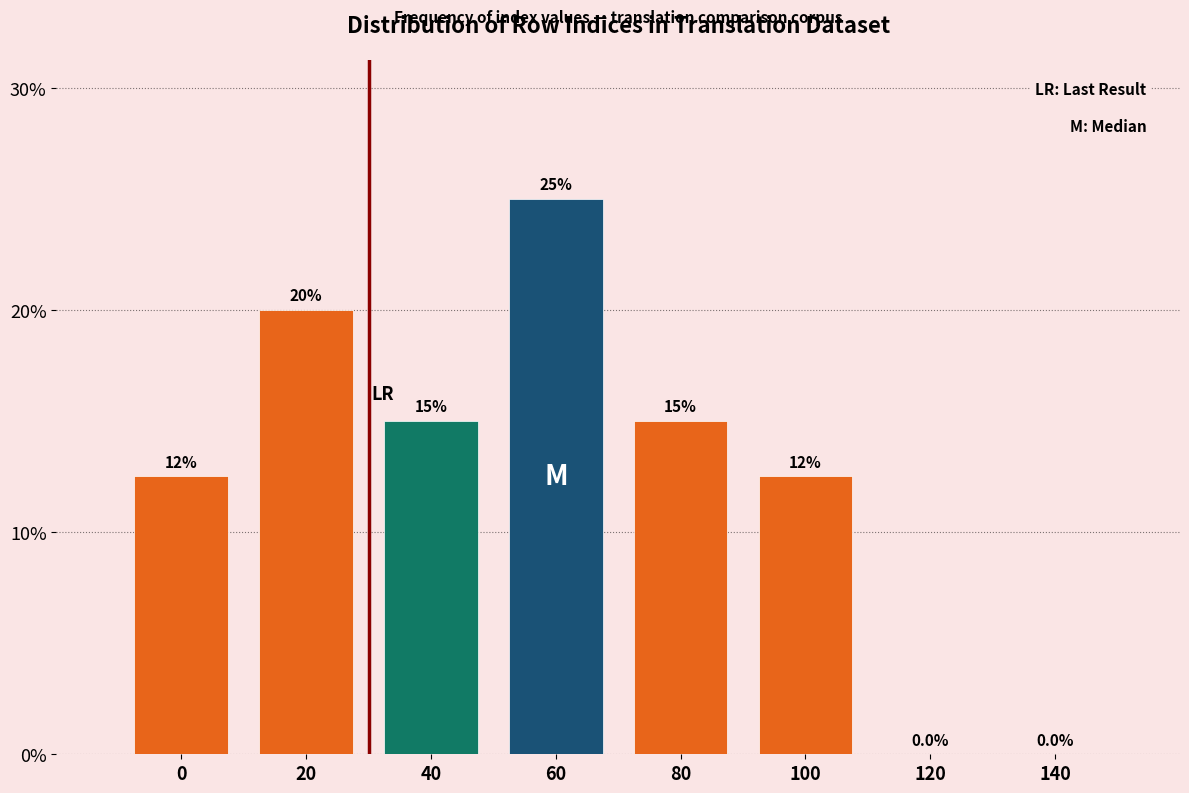

Reading left to right, list all the values displayed in this chart.

0=12.5	20=20.0	40=15.0	60=25.0	80=15.0	100=12.5	120=0.0	140=0.0